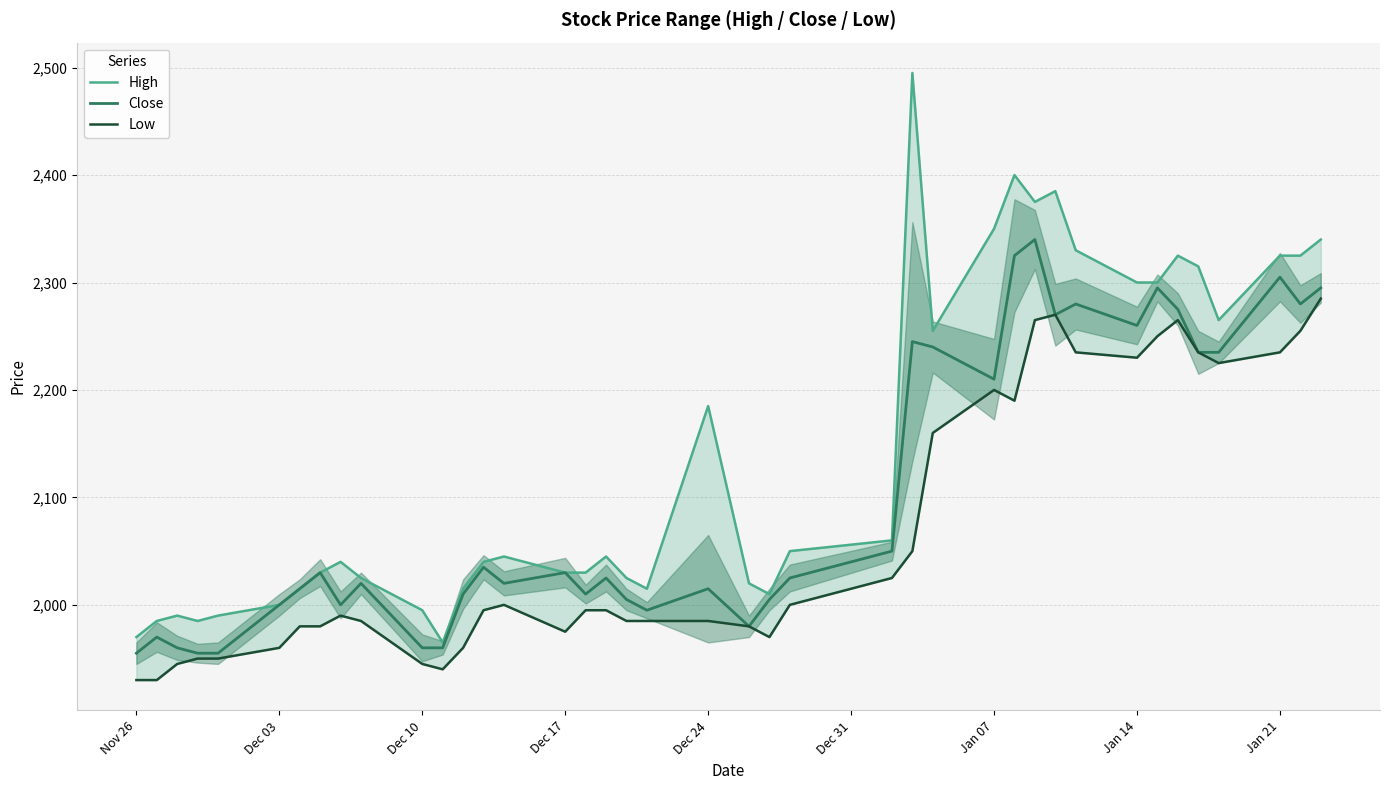

What is the lowest value of the Close series?

1955